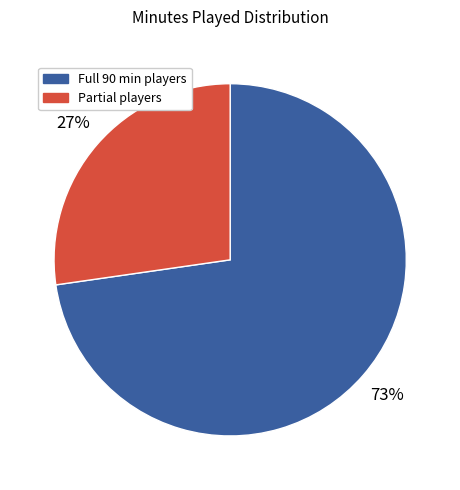

Is it true that Full 90 min players is 59% of the pie?

False